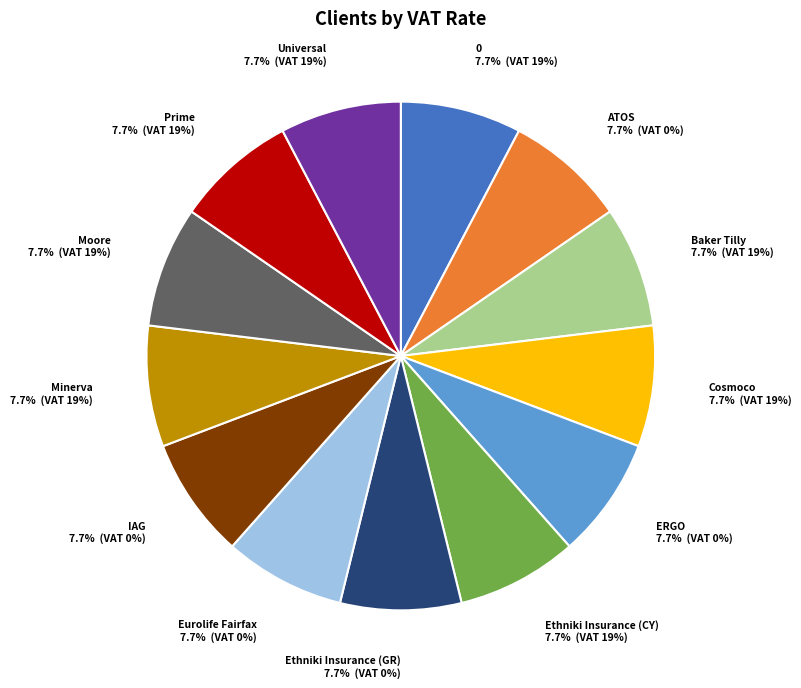

Count the number of slices in the pie.

13